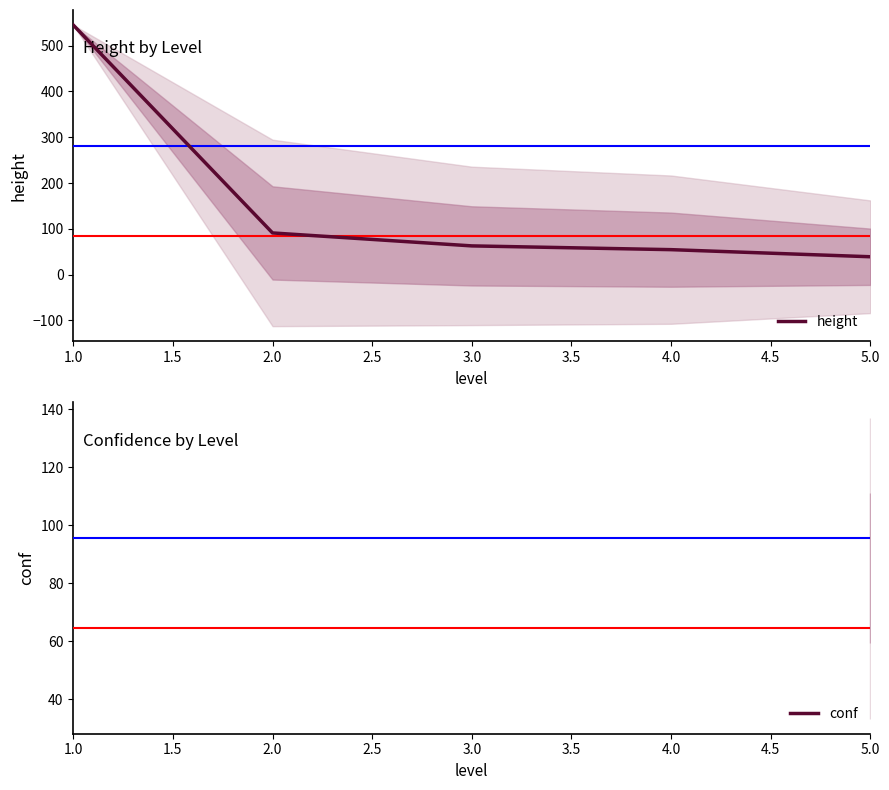

What is the maximum value for height?

545.0